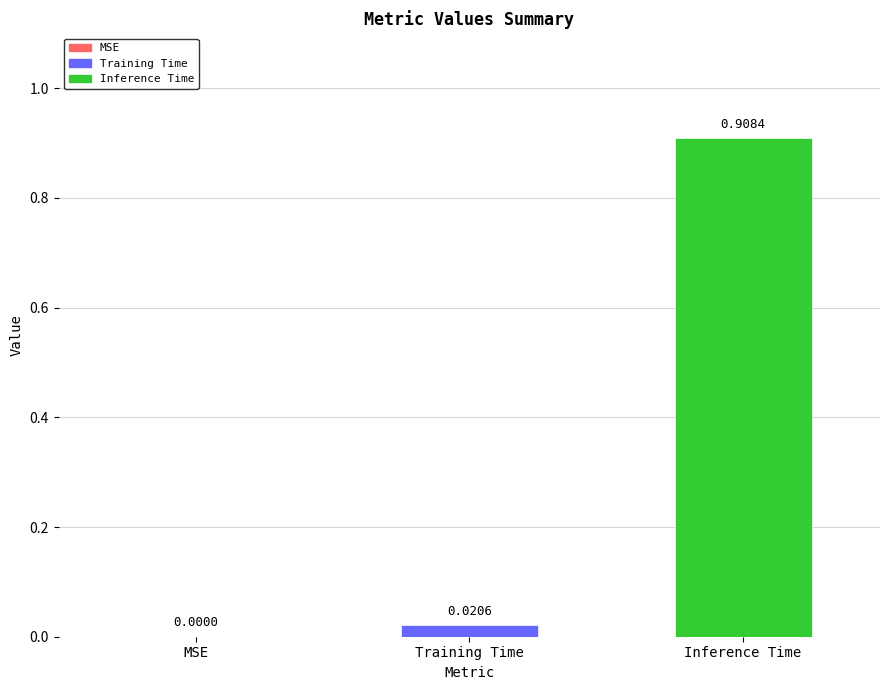

Which series has the widest spread of values?

Training Time